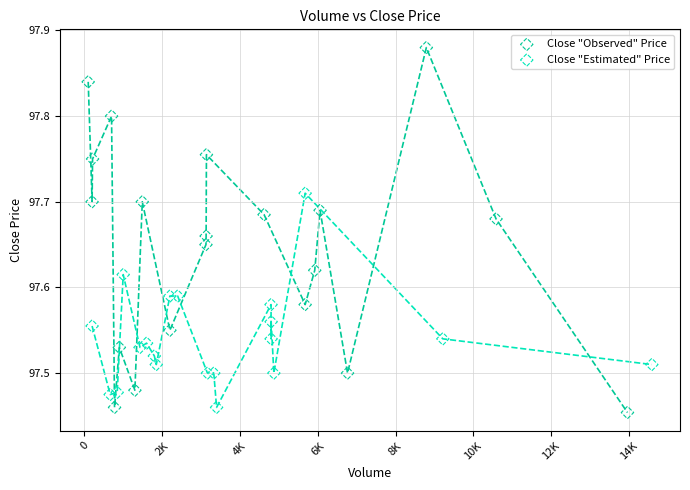

Which series reaches the maximum Y coordinate?

Close "Observed" Price